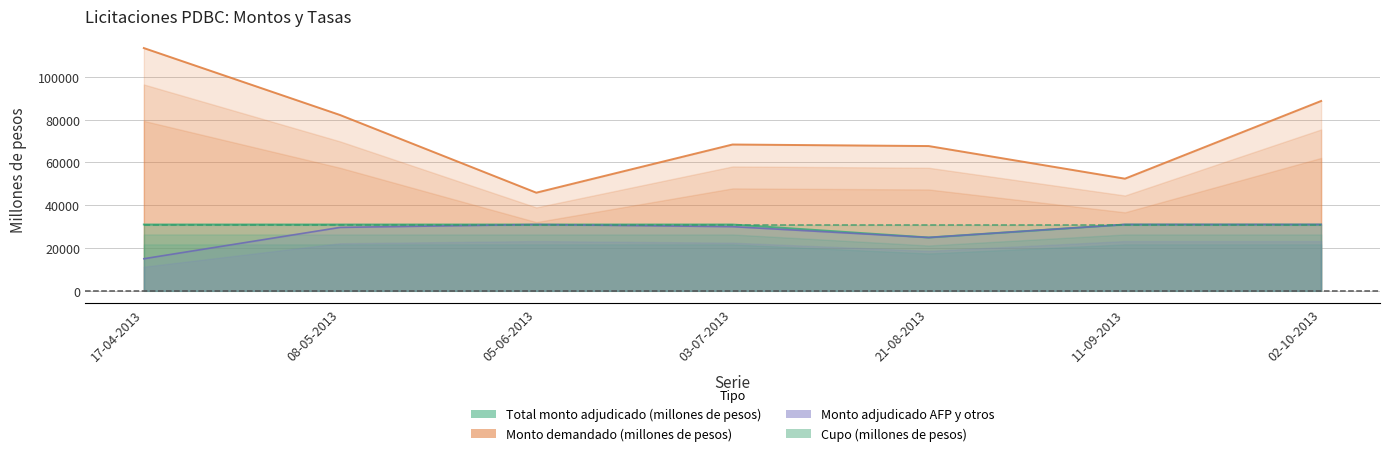

What is the total value across all series at 02-10-2013?

150750